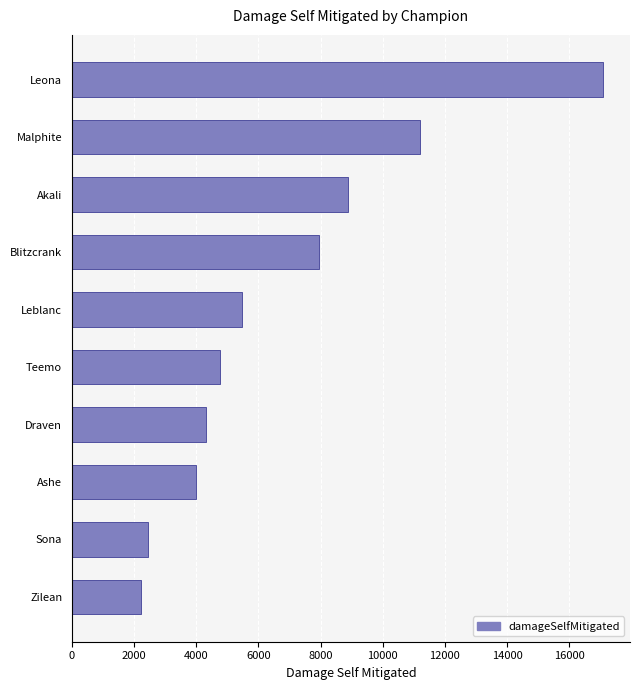

The chart shows a value of 10099 at Leona. True or false?

False